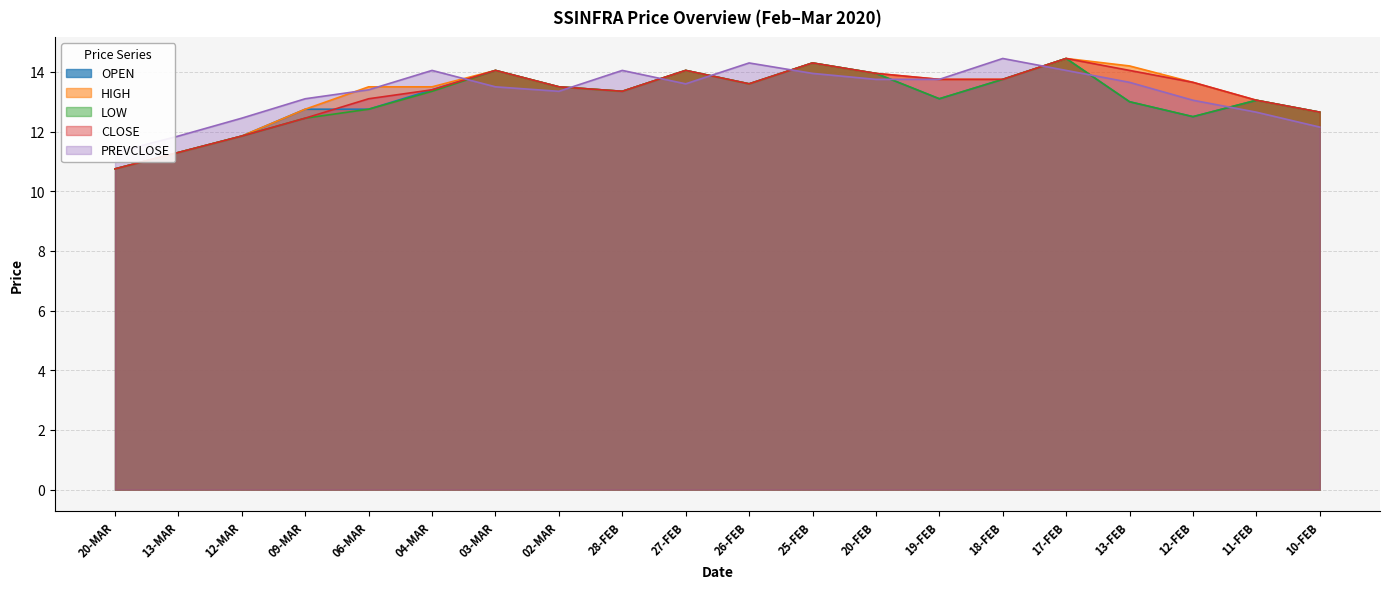

What is the maximum value shown in the chart?

14.4